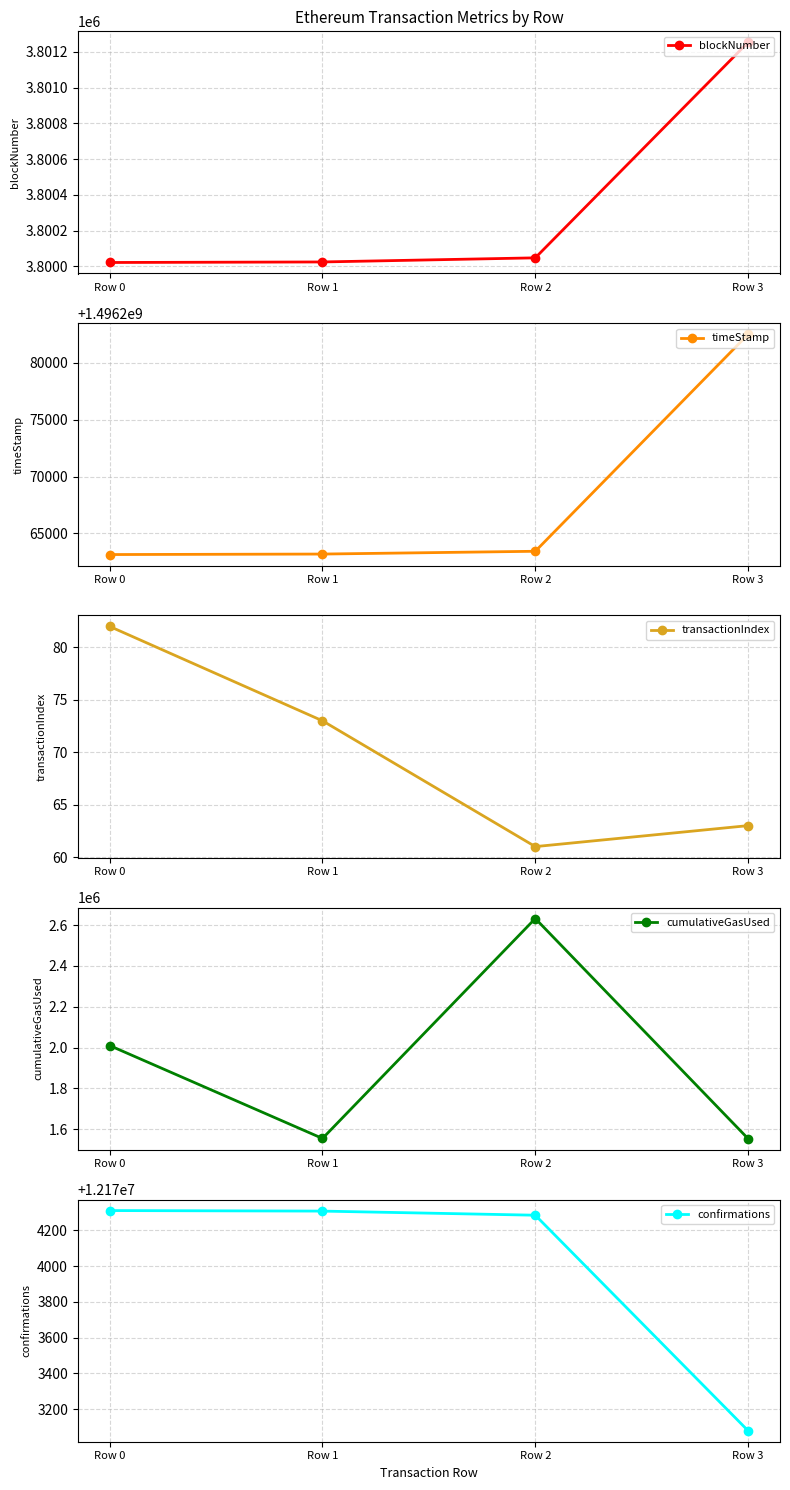

Rank the series by their maximum value, from highest to lowest.

timeStamp, confirmations, blockNumber, cumulativeGasUsed, transactionIndex